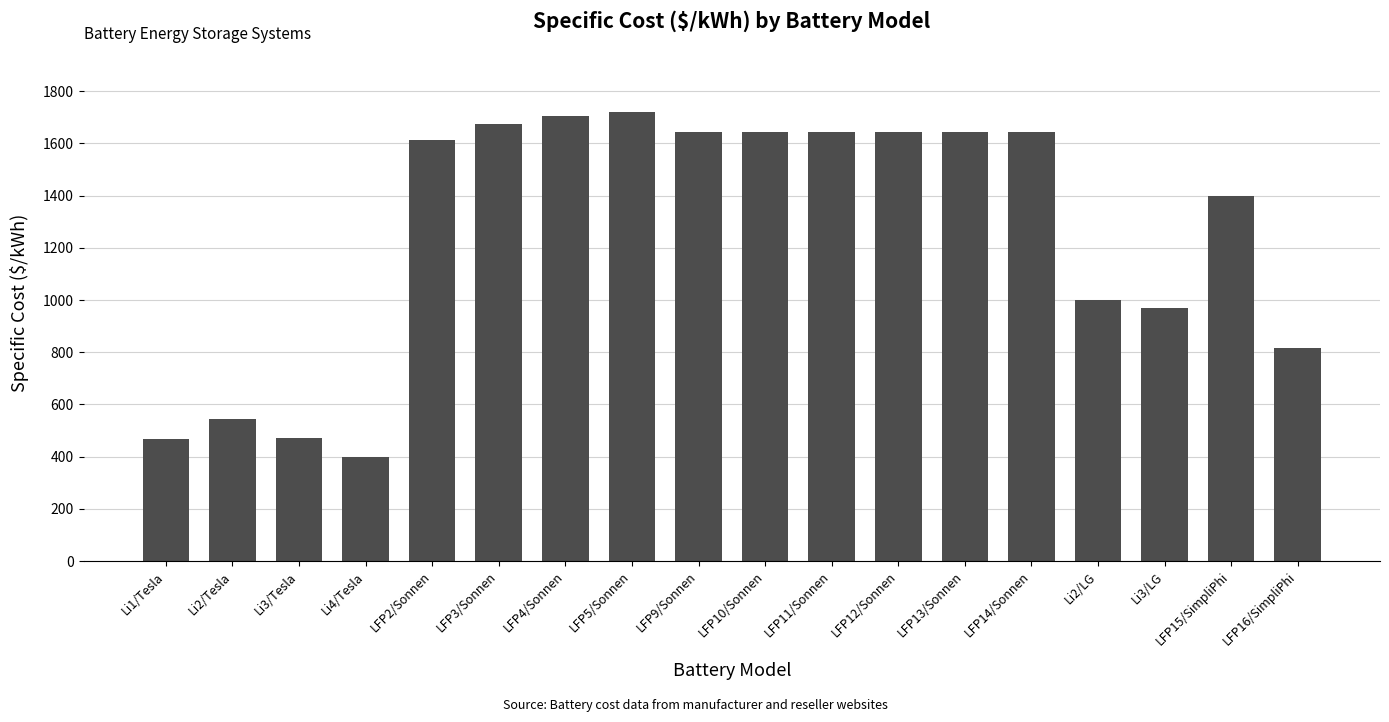

What is the value of the 4th bar from the left?

398.0